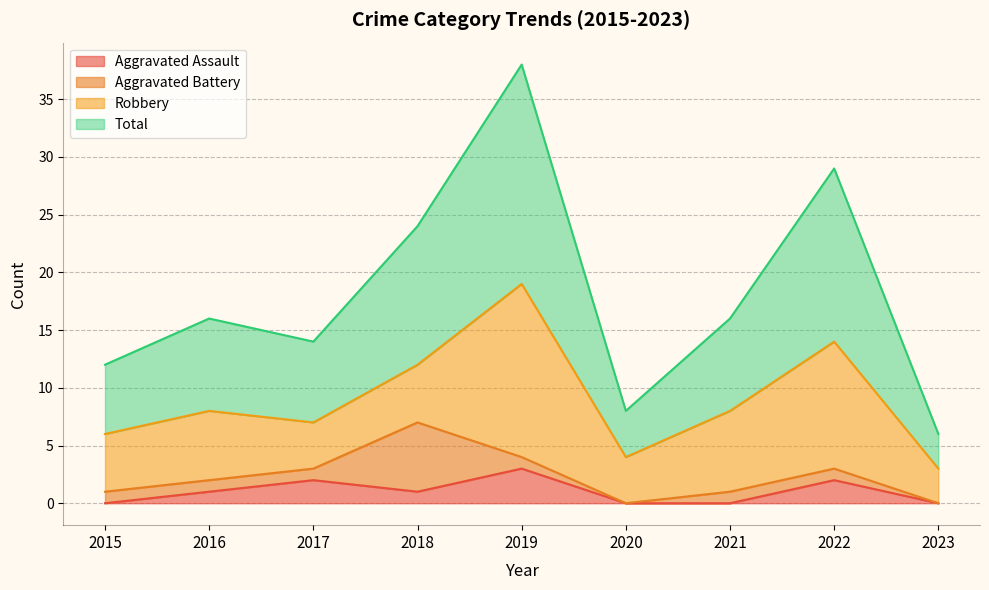

At which category is the sum across all series the highest?

2019